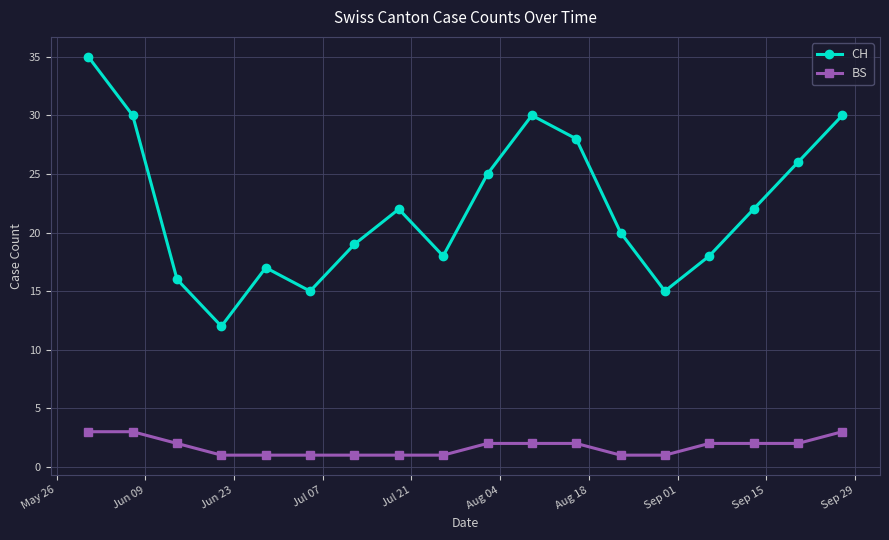

What is the value of the CH point at the 12th from the left?

28